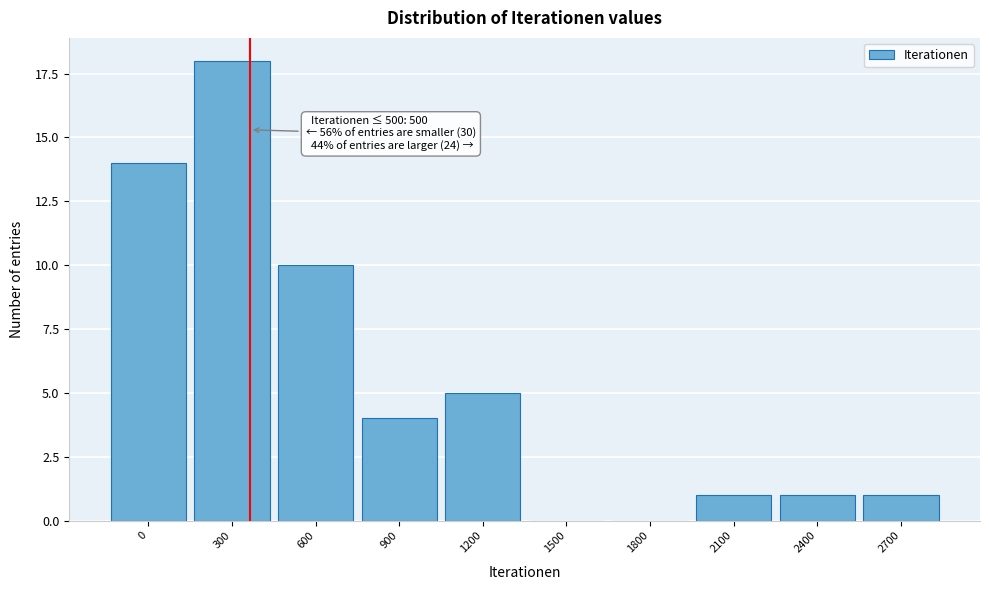

At which label is the value closest to 9?

600